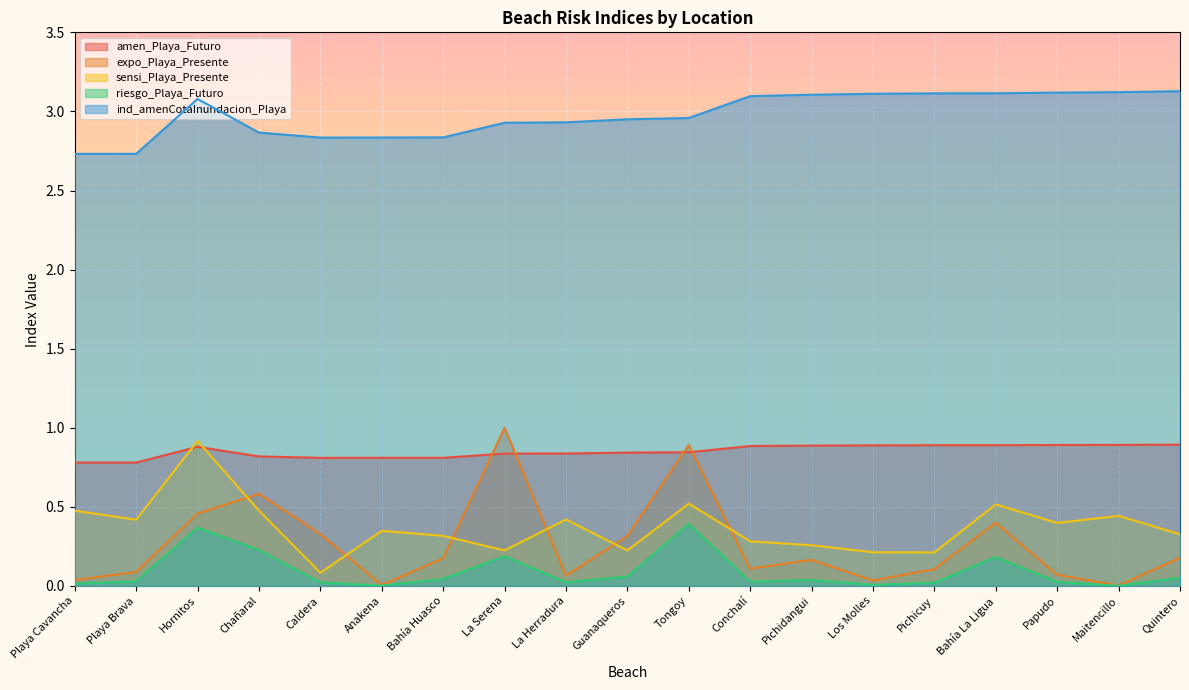

What are all the series names shown in the legend?

amen_Playa_Futuro, expo_Playa_Presente, sensi_Playa_Presente, riesgo_Playa_Futuro, ind_amenCotaInundacion_Playa